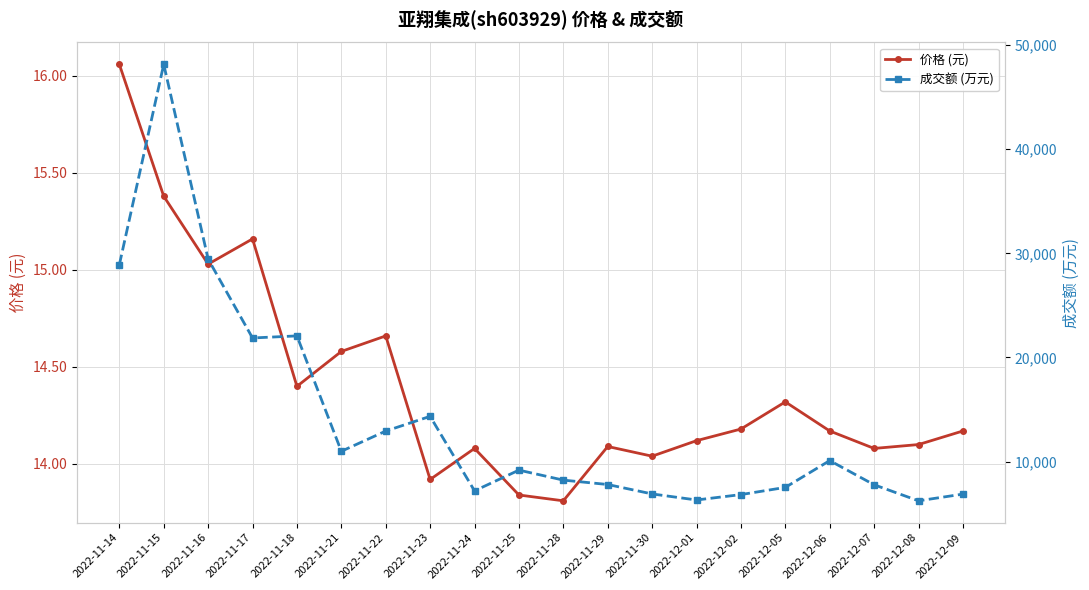

True or false: 成交额 (万元) and 价格 (元) intersect in this chart.

False